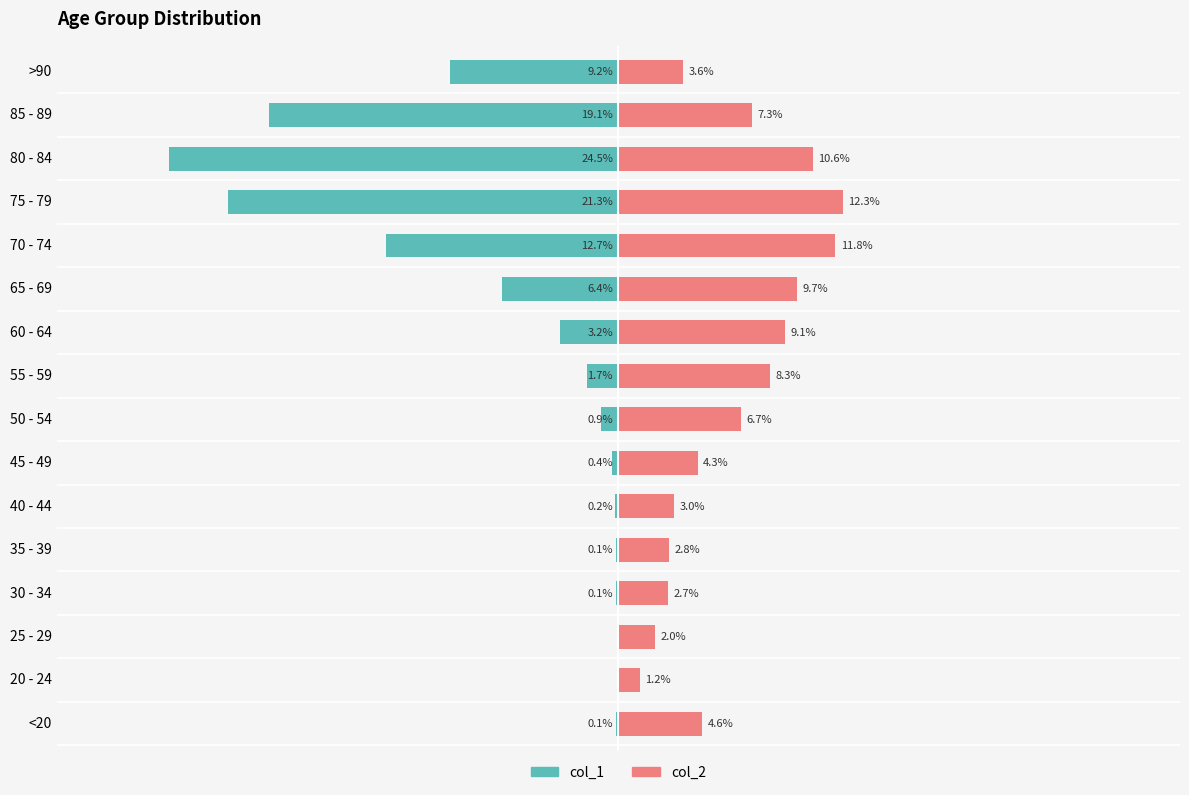

How many bars are there in each group?

2